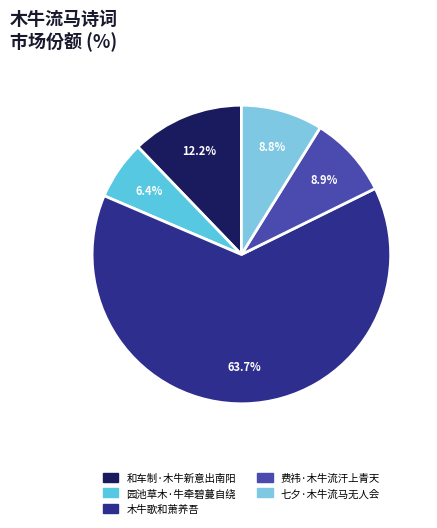

Combined, do 园池草木·牛牵碧蔓自绕 and 七夕·木牛流马无人会 account for over 50%?

No